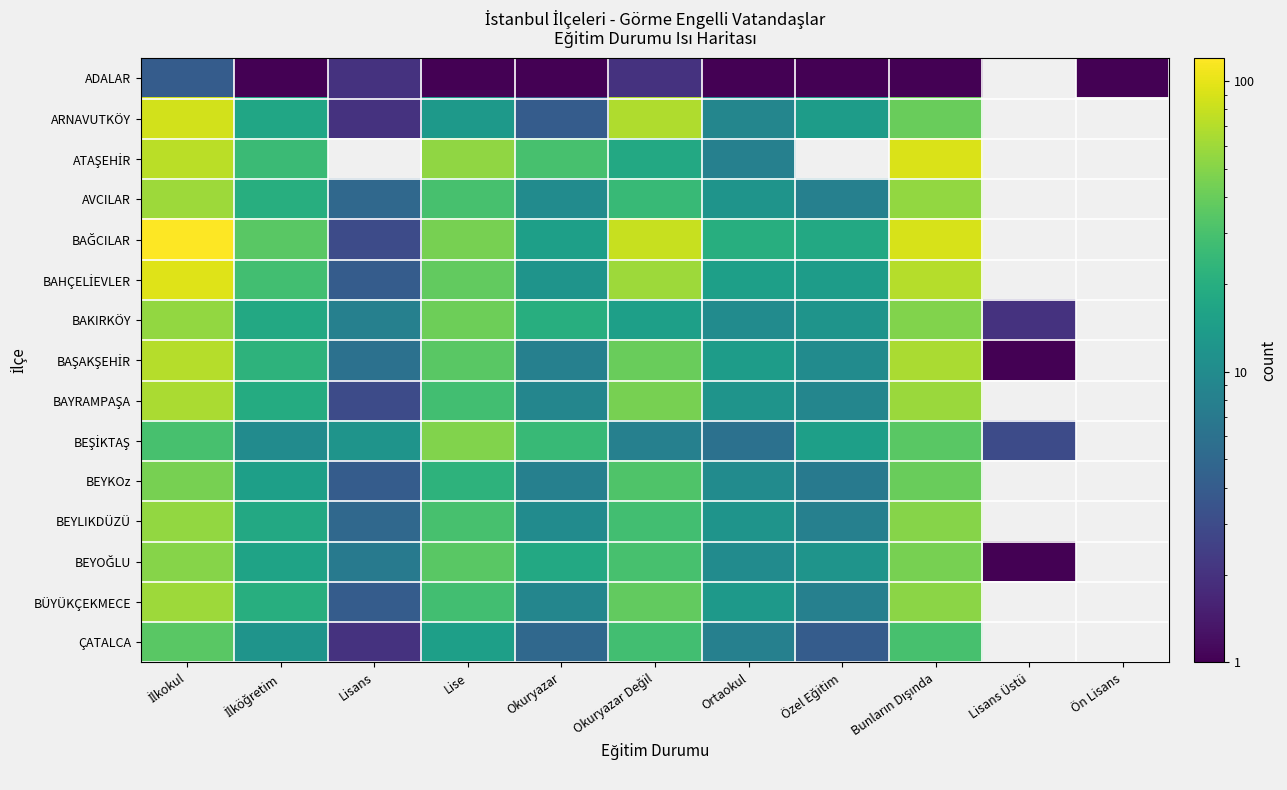

At which category is the sum across all series the highest?

İlkokul